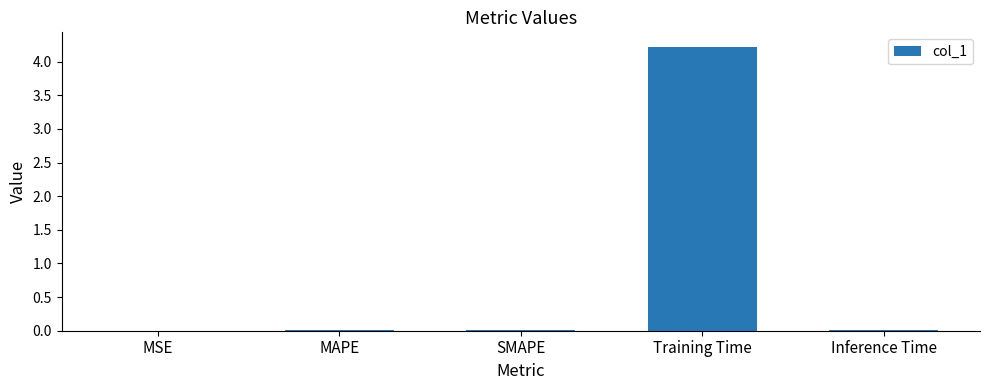

Between Training Time and SMAPE, which is larger?

Training Time